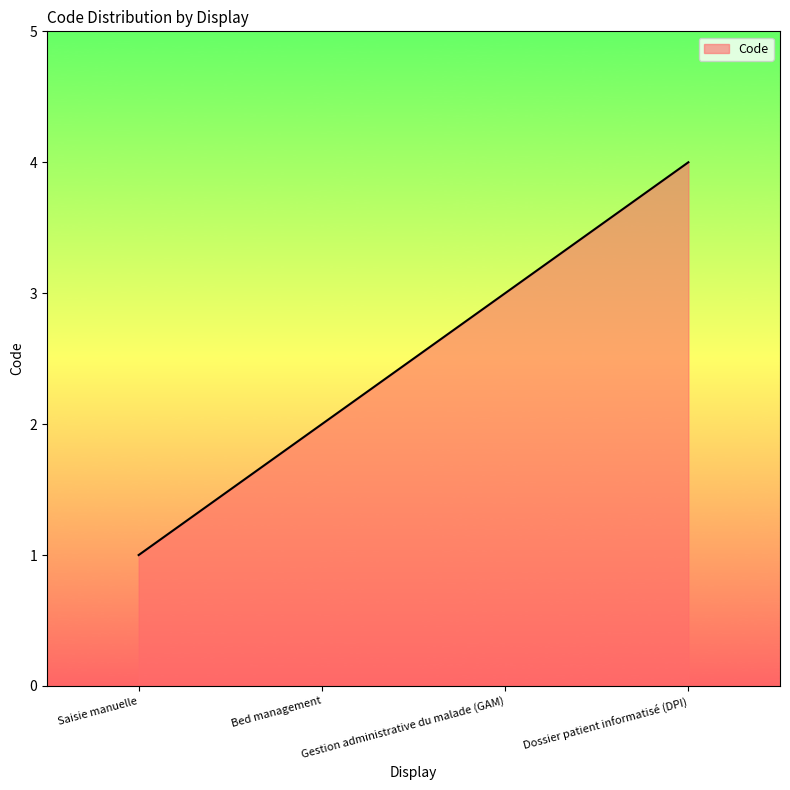

What is the ratio of the value at Gestion administrative du malade (GAM) to the value at Saisie manuelle?

3.0